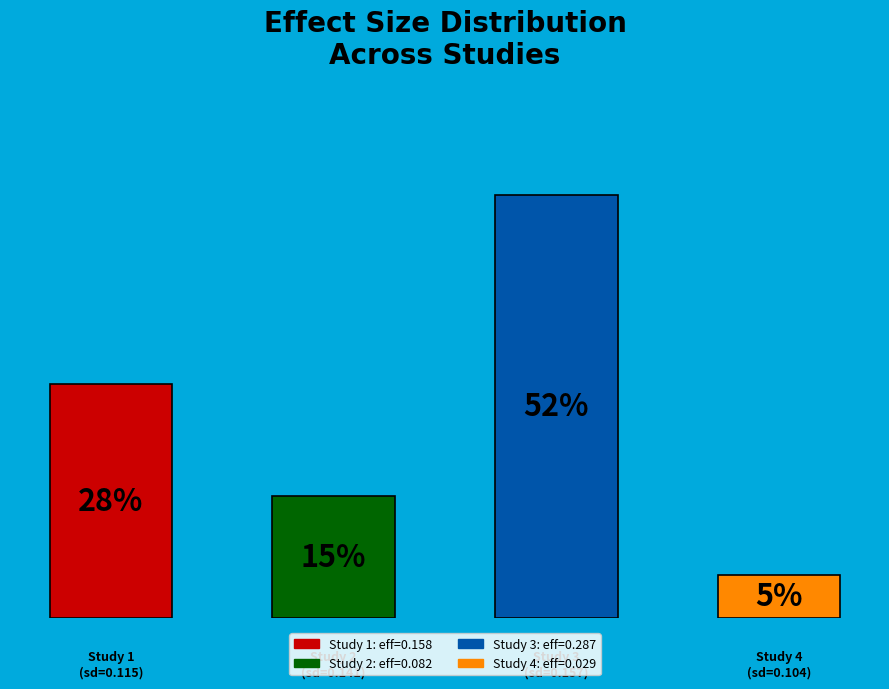

Between Study 2
(sd=0.141) and Study 1
(sd=0.115), which is larger?

Study 1
(sd=0.115)